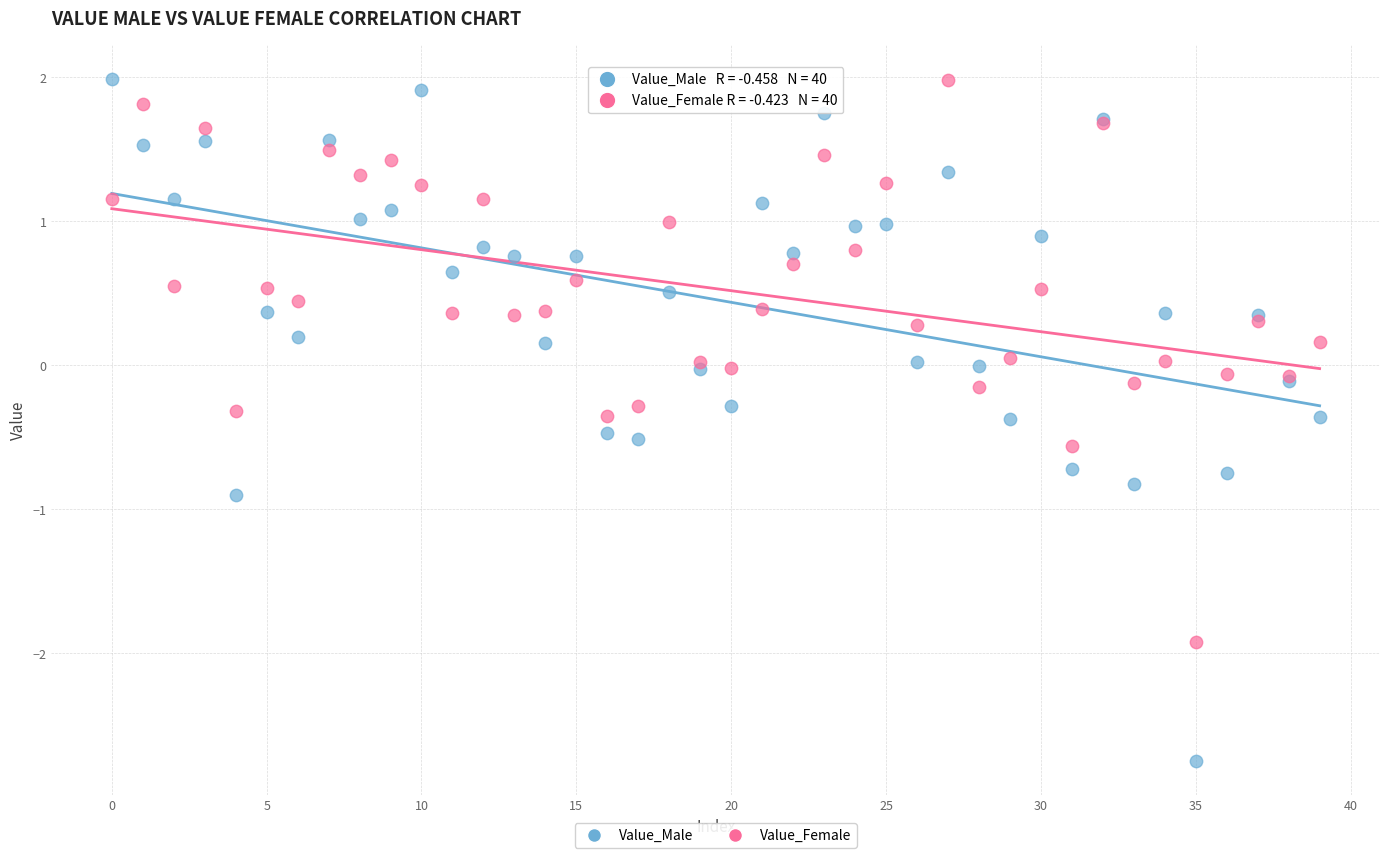

Which series has the widest spread of Y values?

Value_Male